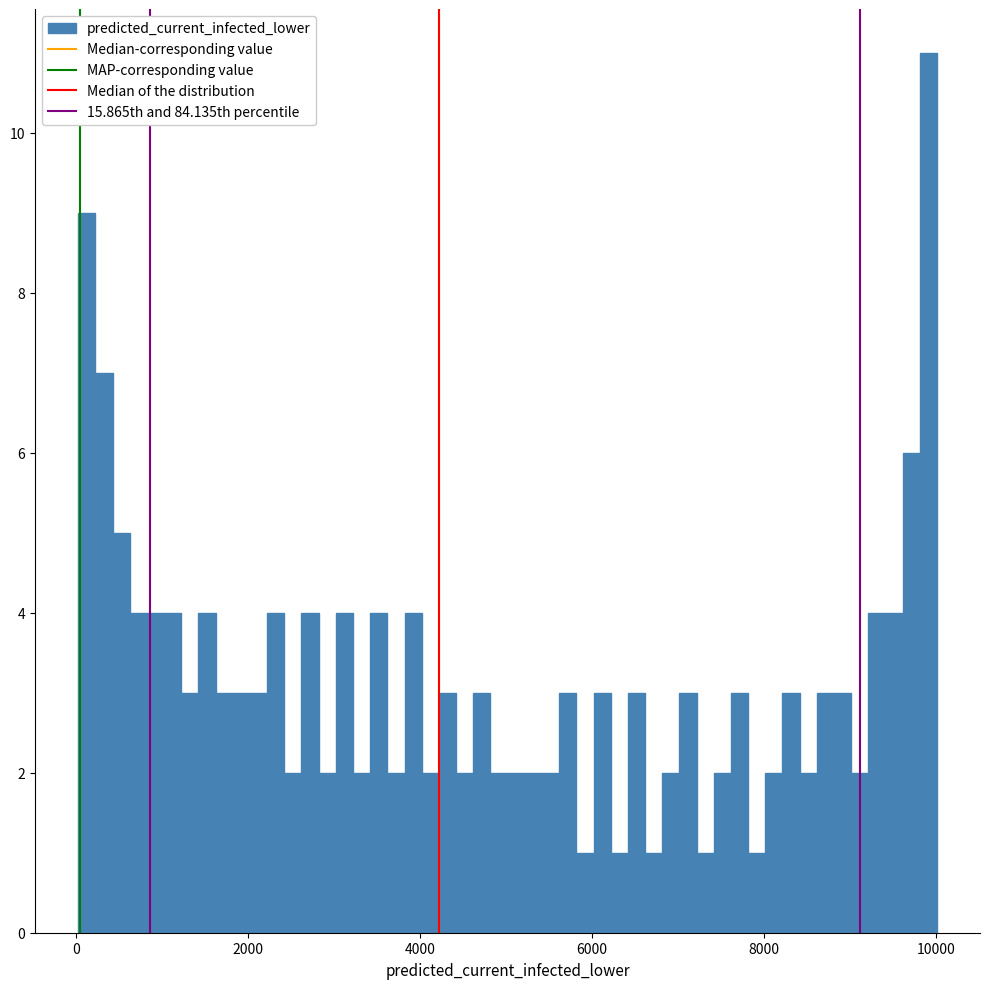

Around what value on the x-axis is the tallest bar? Give the approximate position of its centre, as read against the axis.

10000